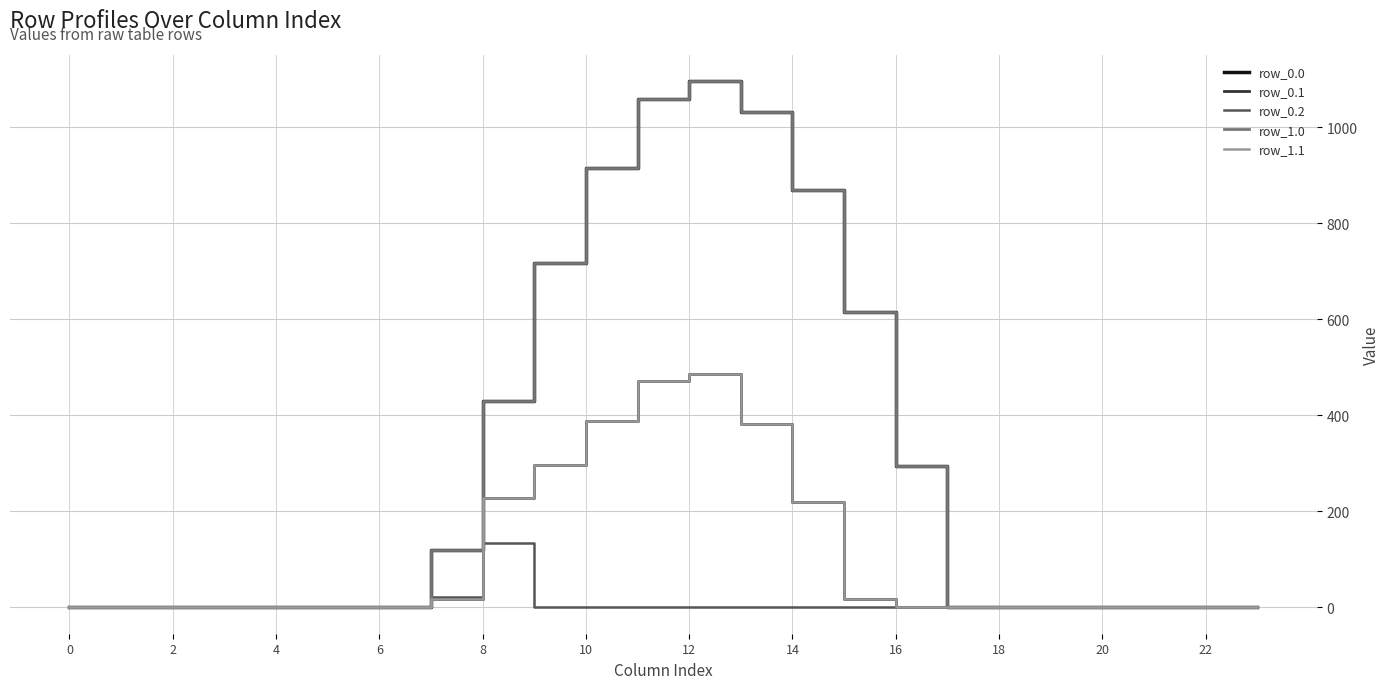

Does the chart display data point markers on the line(s)?

No